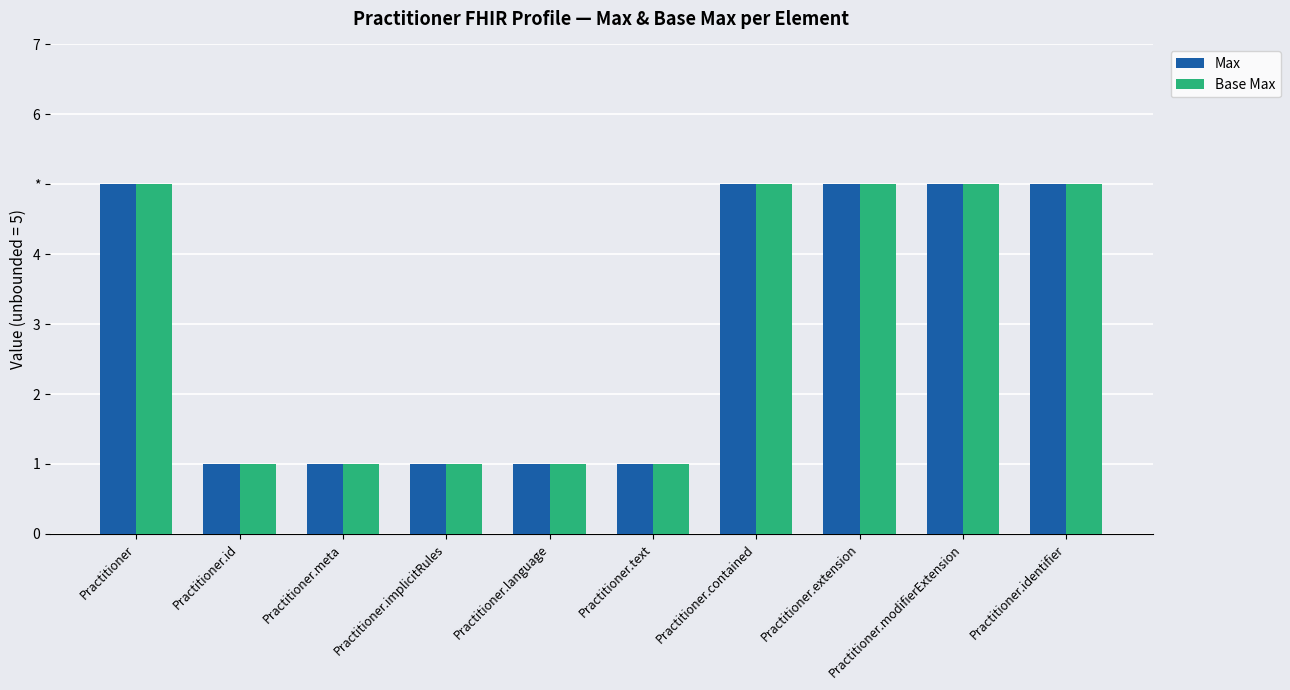

The value of Max at Practitioner.modifierExtension is 5. True or false?

True